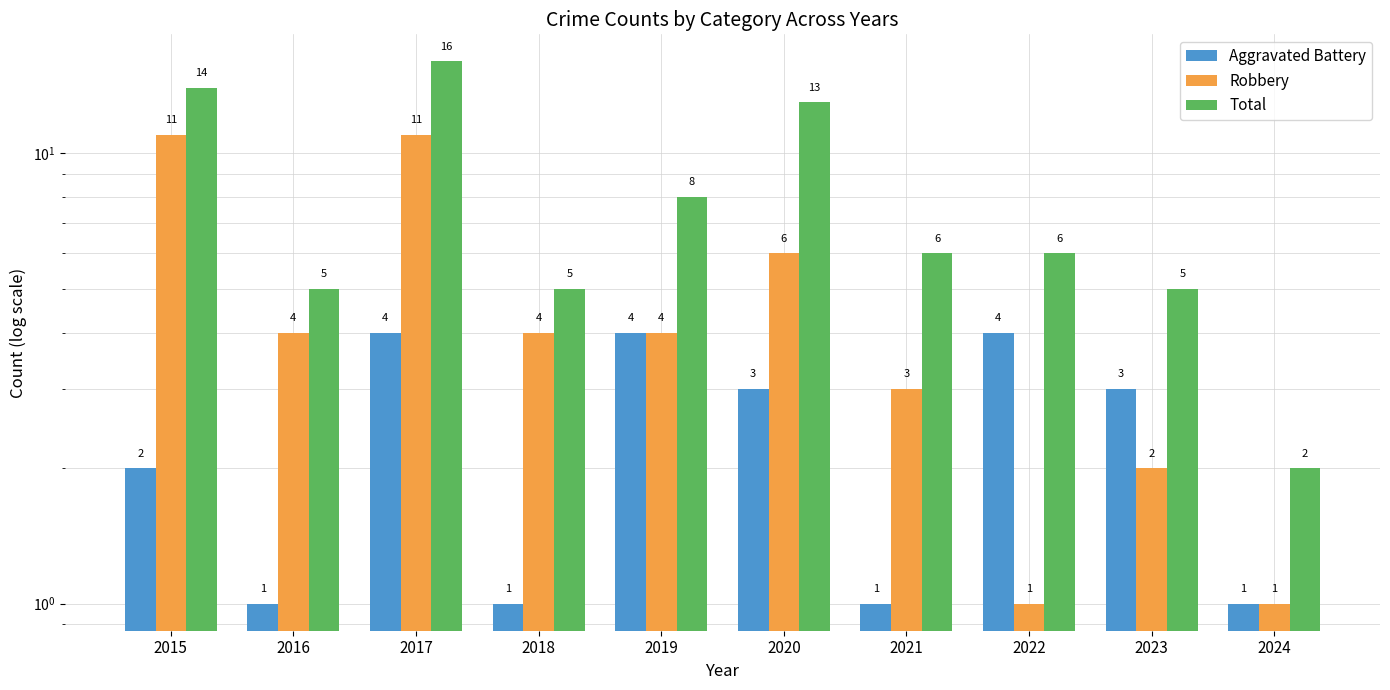

Which series has the largest total across all categories?

Total